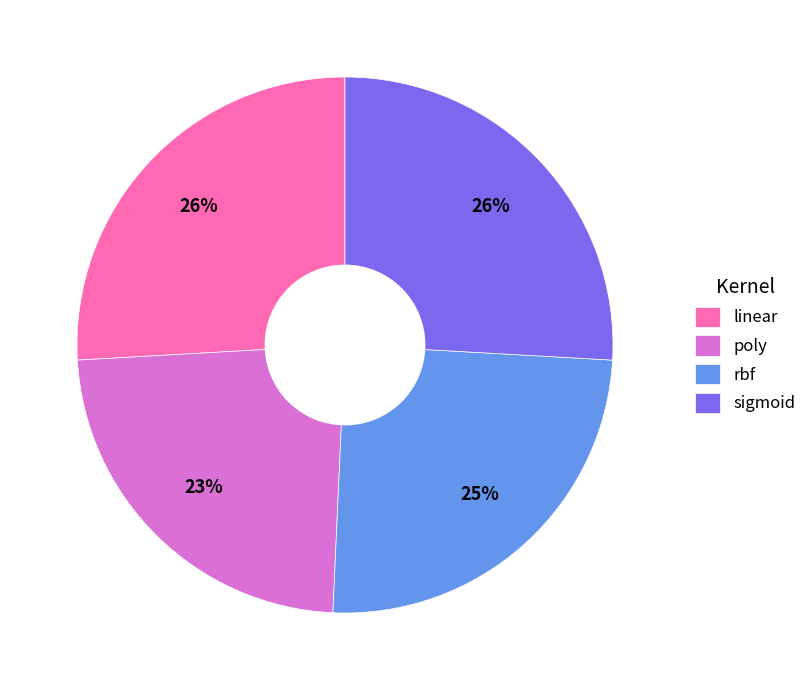

What percentage is the rbf slice, to the nearest percent?

25%